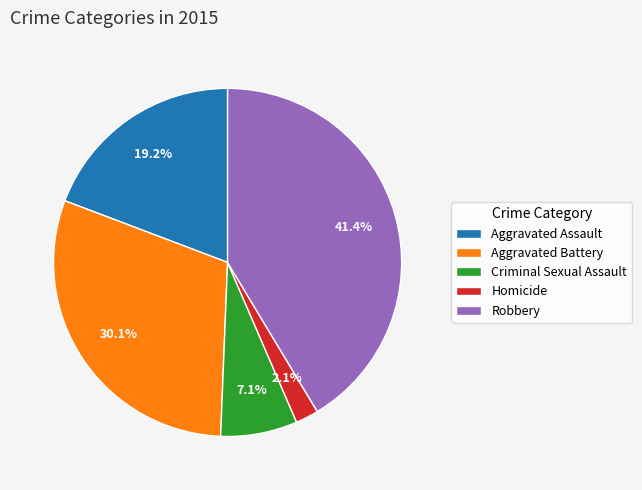

The Robbery slice represents 31% of the pie. True or false?

False